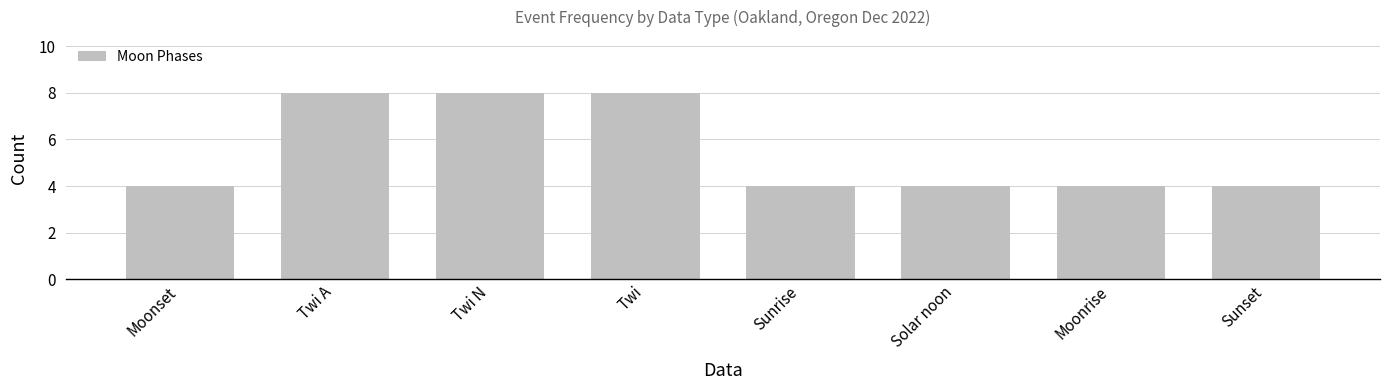

What is the greatest value displayed?

8